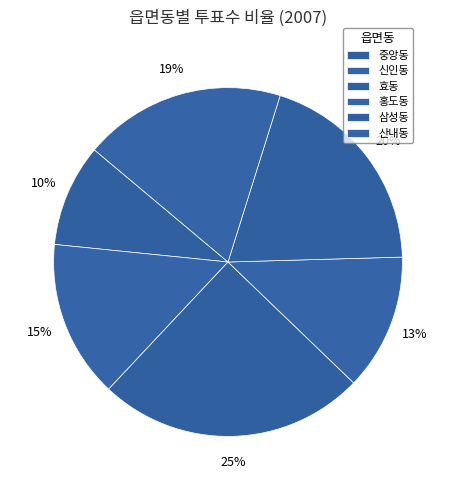

To the nearest percent, what percentage of the pie is 홍도동?

12%